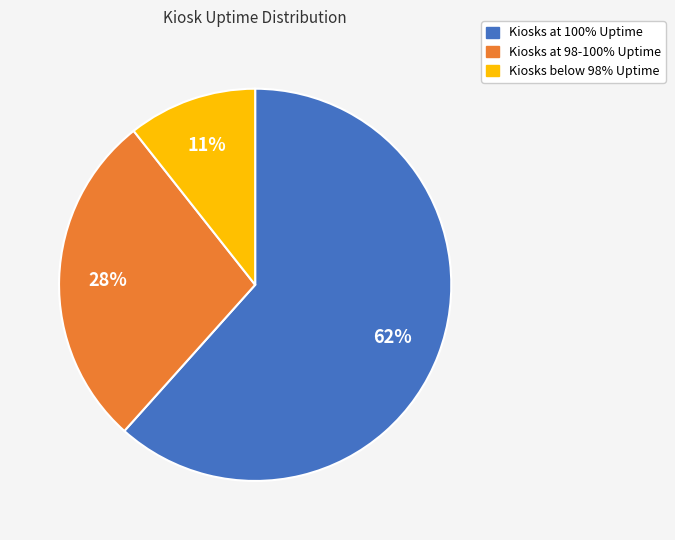

Is there a majority slice in this chart?

Yes